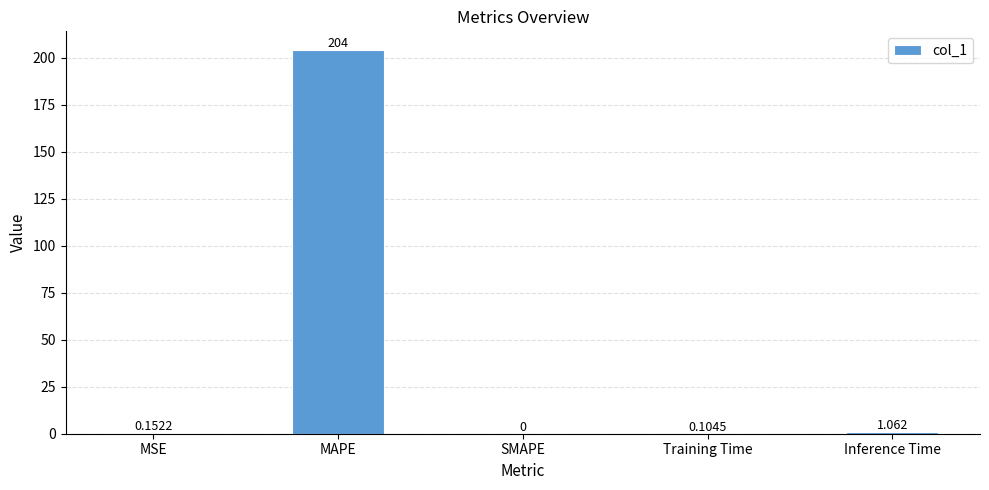

At which category does the chart reach its peak across all series?

MAPE